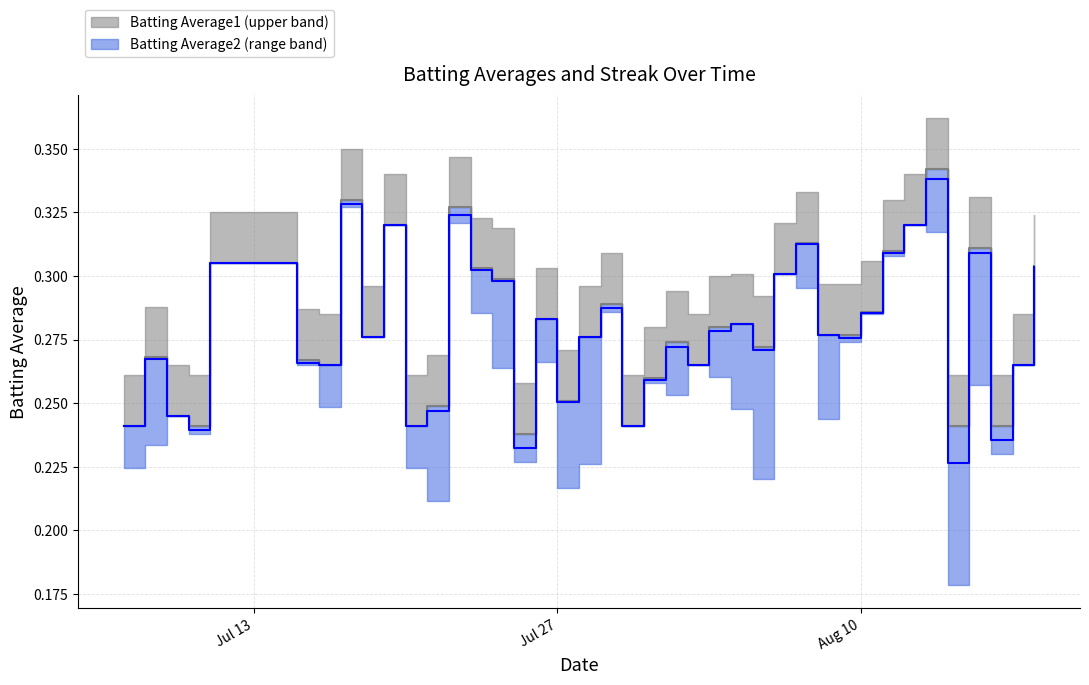

What is the sum of all Batting Average1 values?

11.2